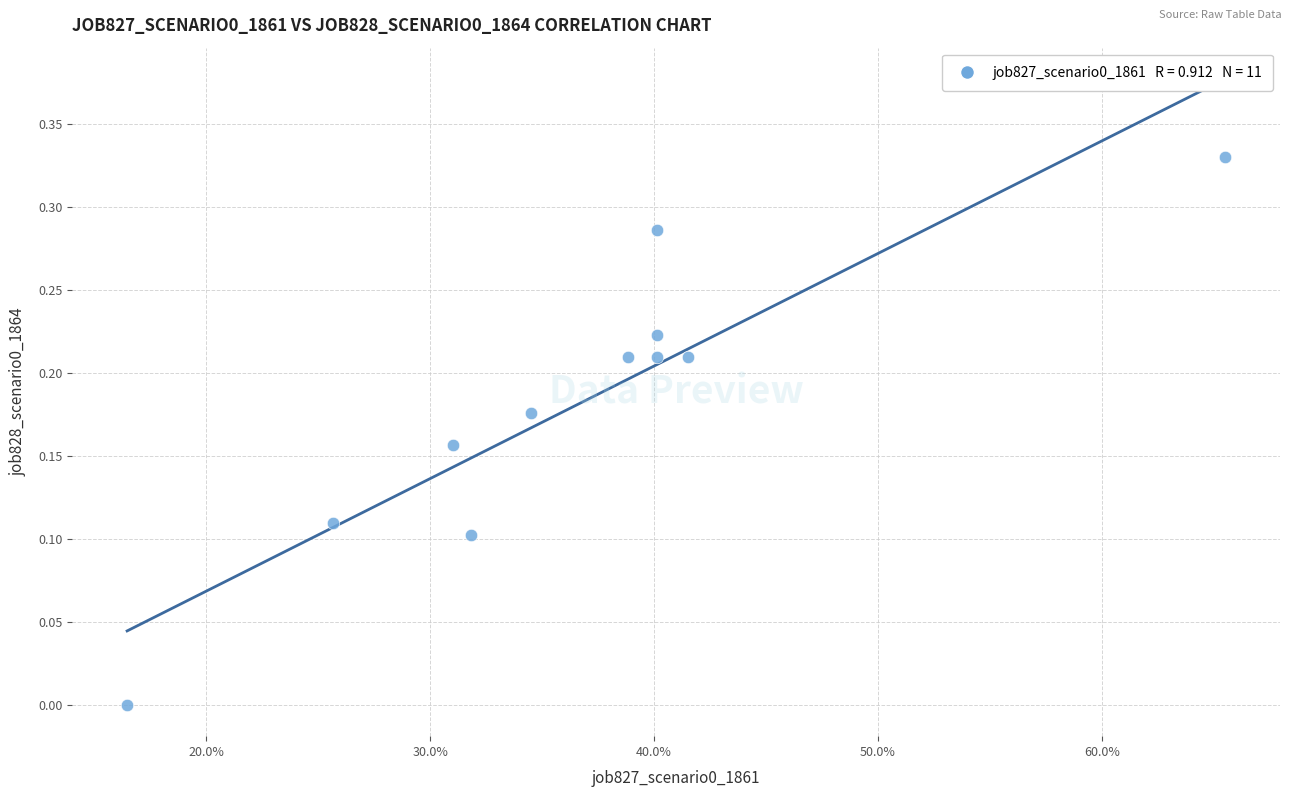

What is the average X value?

0.4